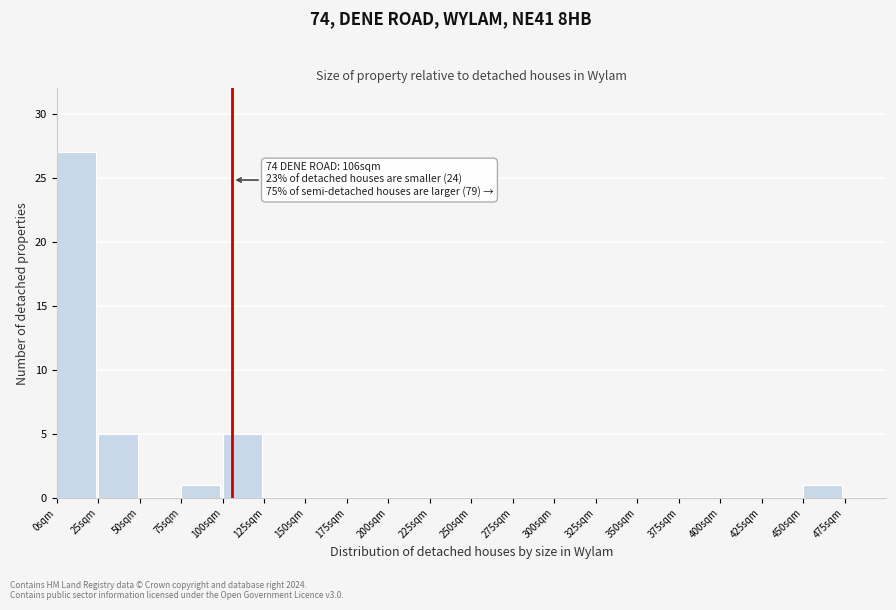

Over which range of the x-axis is the bar tallest?

0 to 25